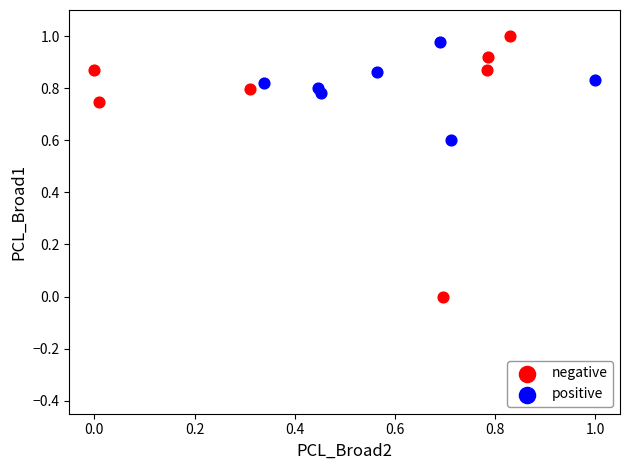

Which series reaches the maximum Y coordinate?

negative